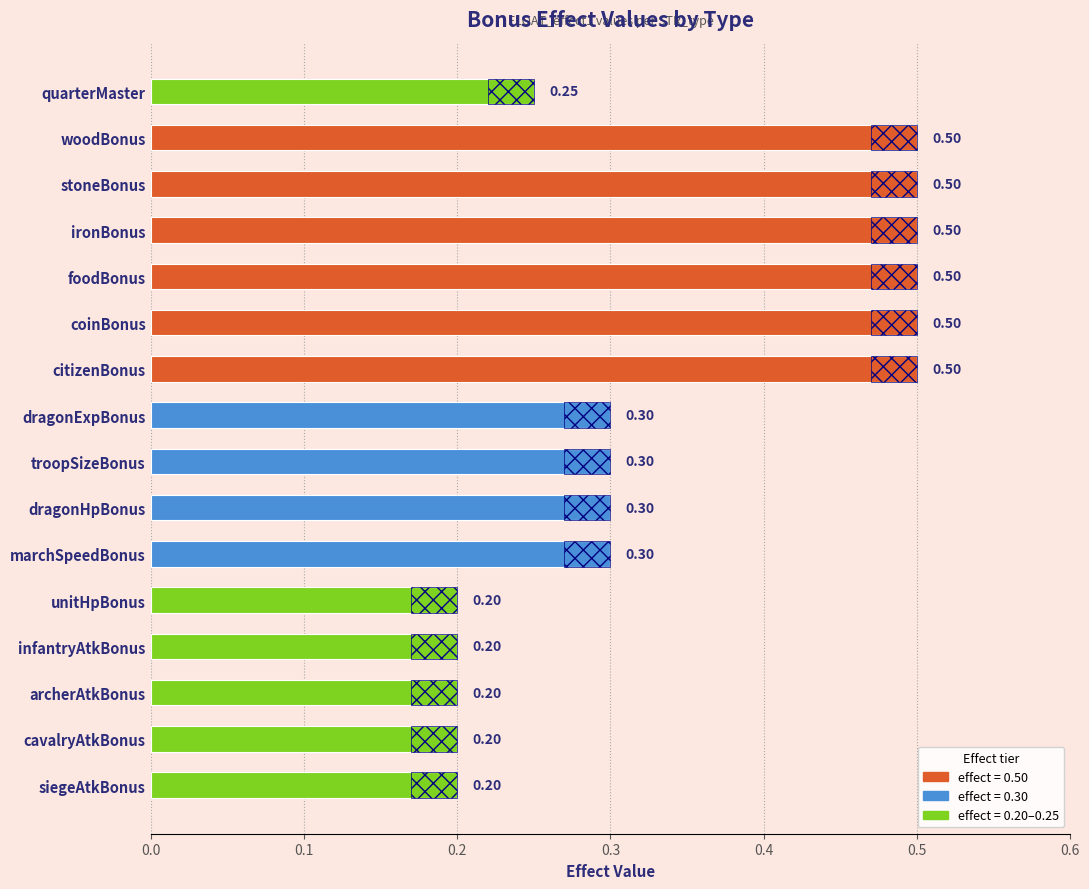

What is the label of the 5th bar from the bottom?

unitHpBonus